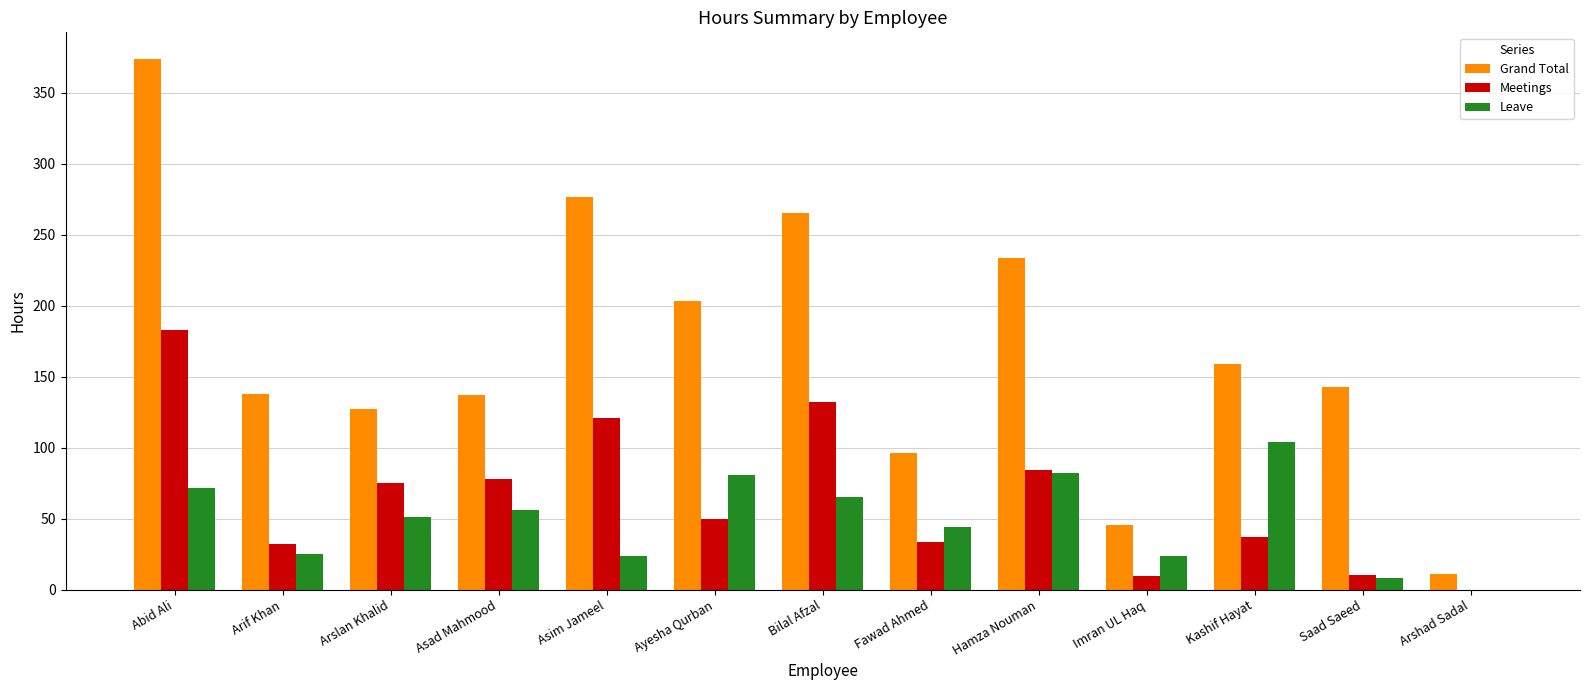

The value of Meetings at Ayesha Qurban is 50.0. True or false?

True